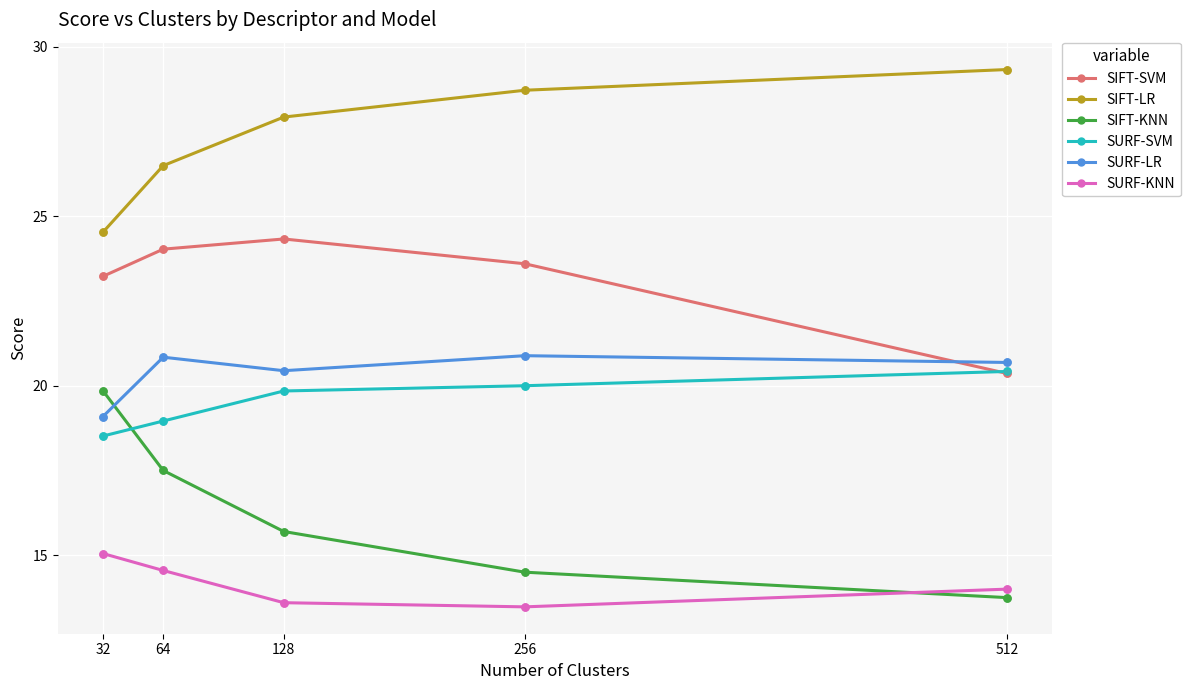

What is the total value across all series at 128?

121.8